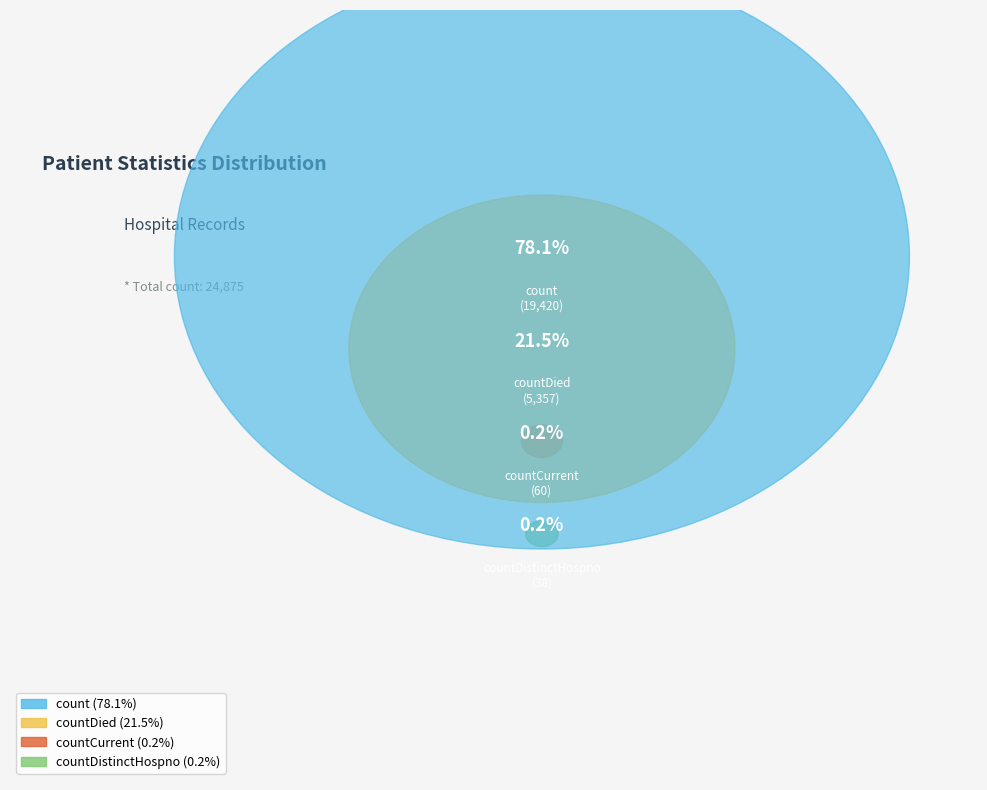

What is the largest slice in the pie chart?

count